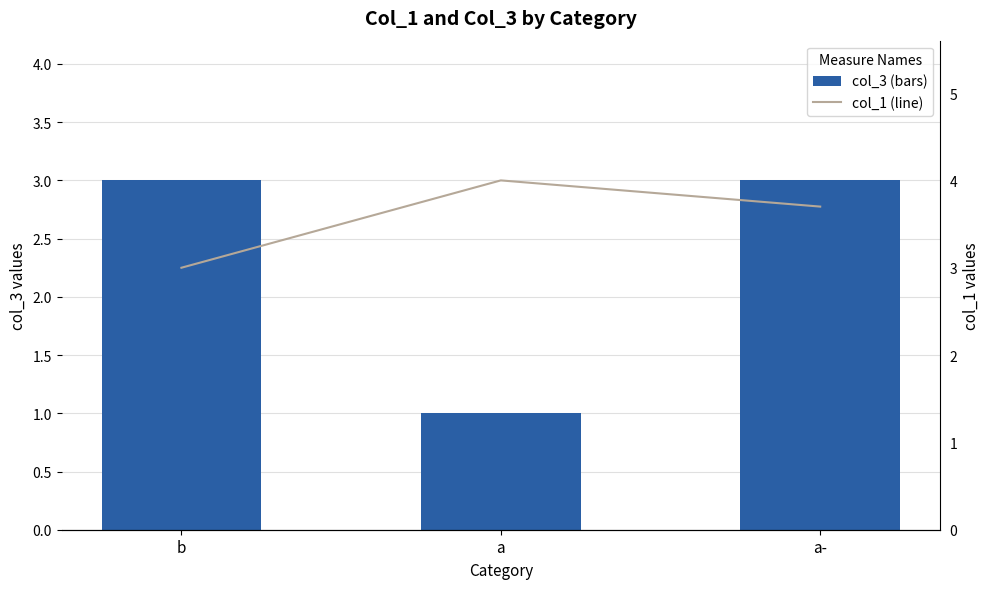

The col_3 series shows 0.9 at b. True or false?

False